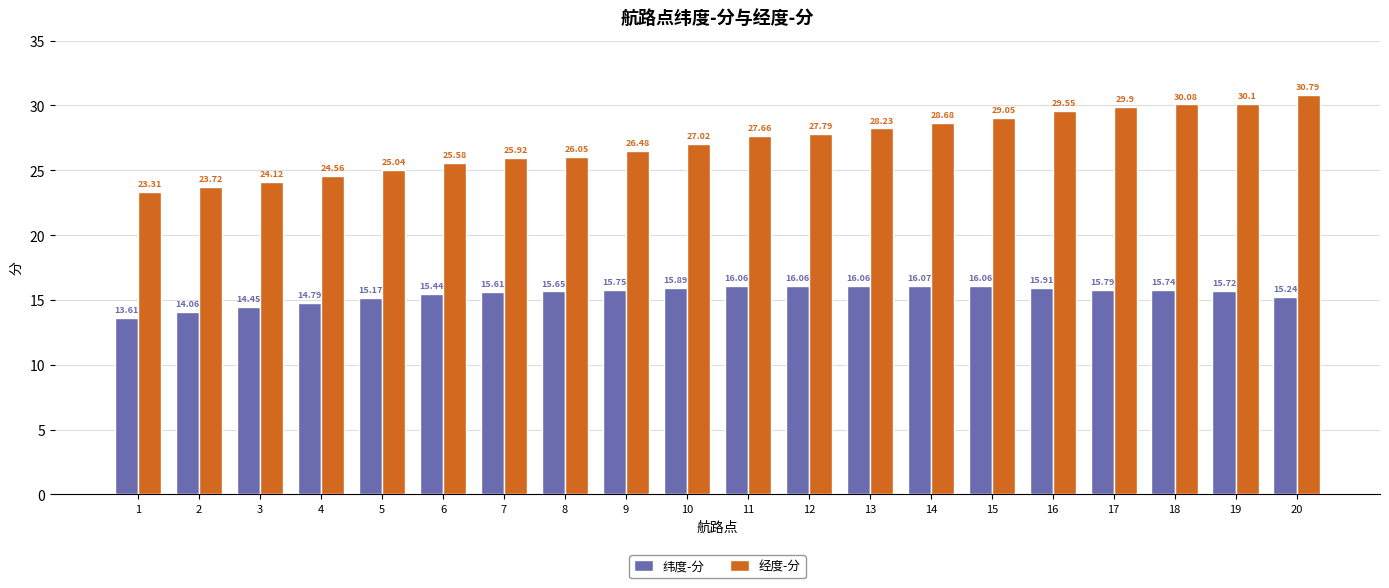

Between 1 and 3, which series saw the biggest shift?

纬度-分